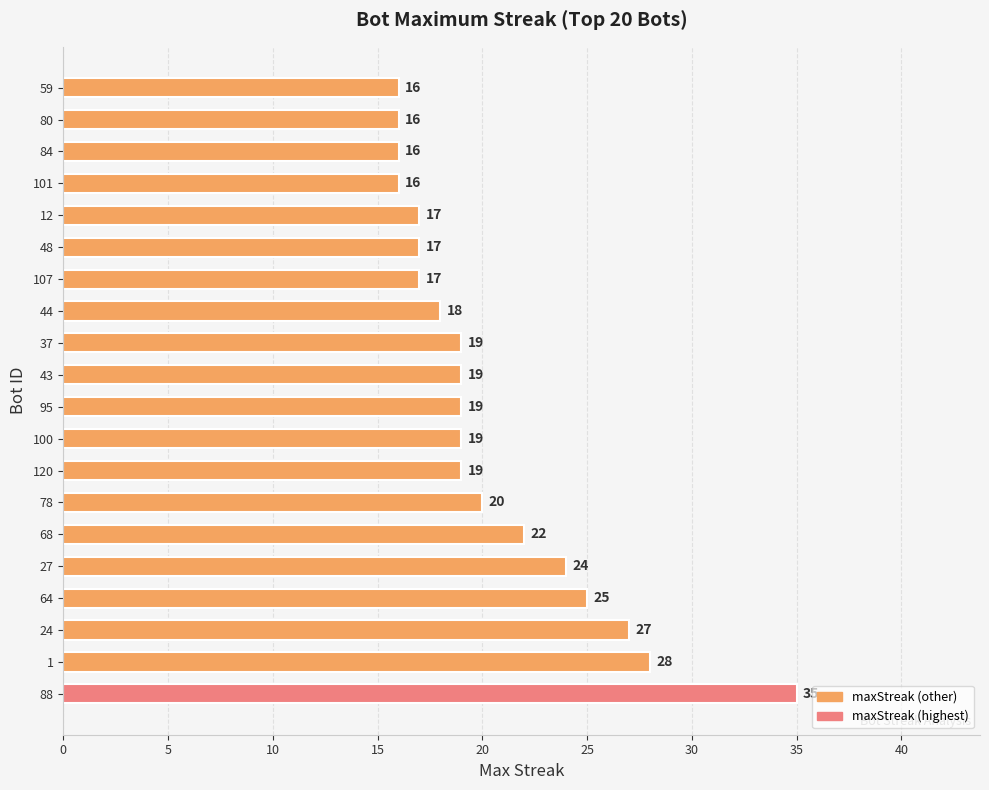

At which label is the value closest to 25?

64